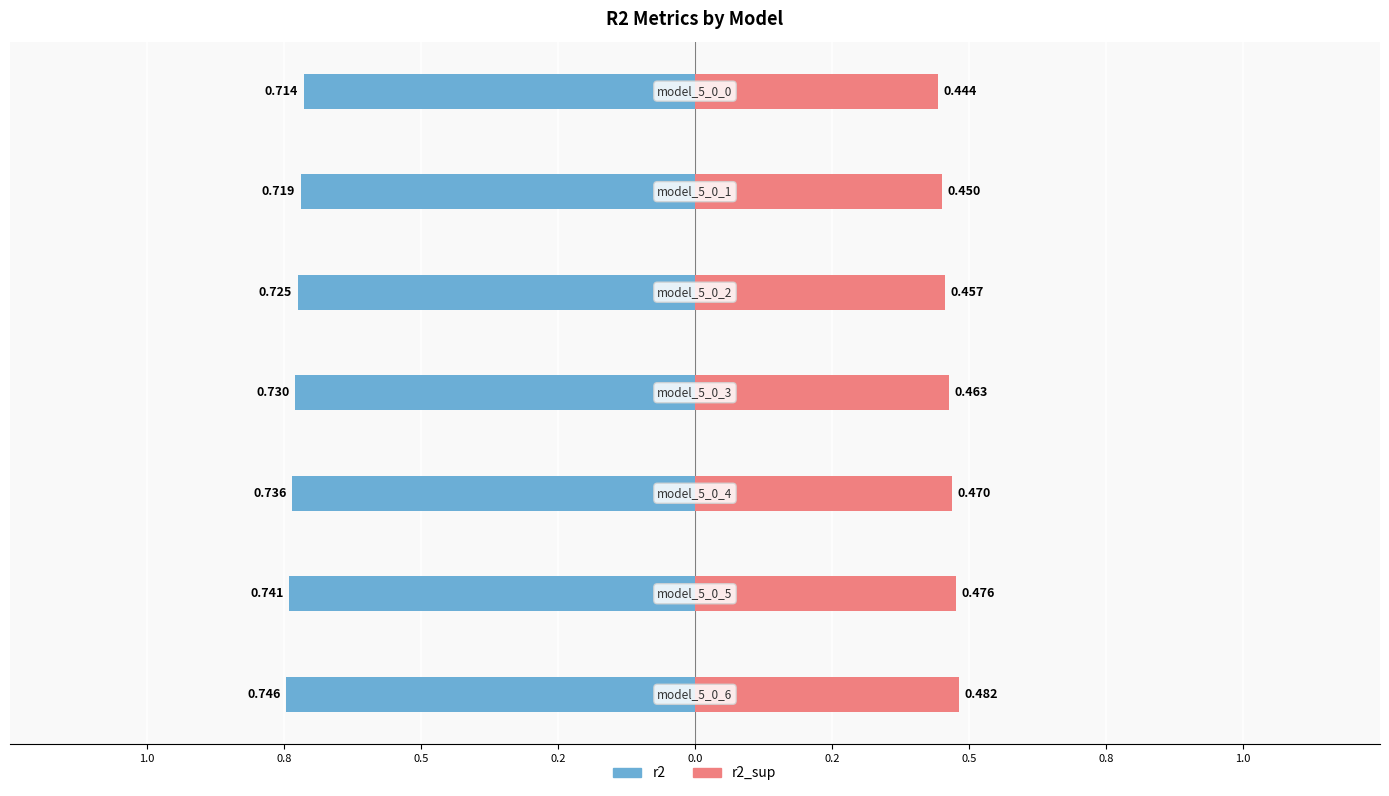

At how many categories does at least one series exceed 0?

7